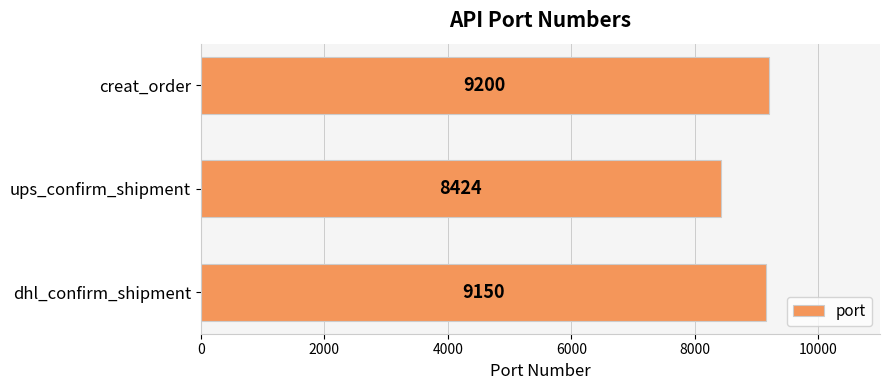

Between creat_order and ups_confirm_shipment, which is larger?

creat_order